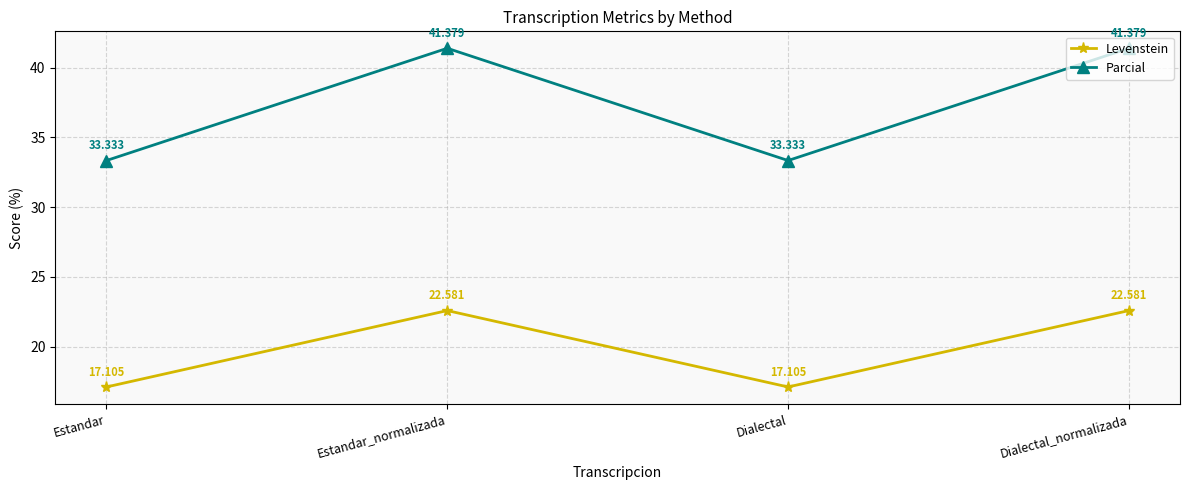

What is the value of the Levenstein point at the 3rd from the left?

17.1